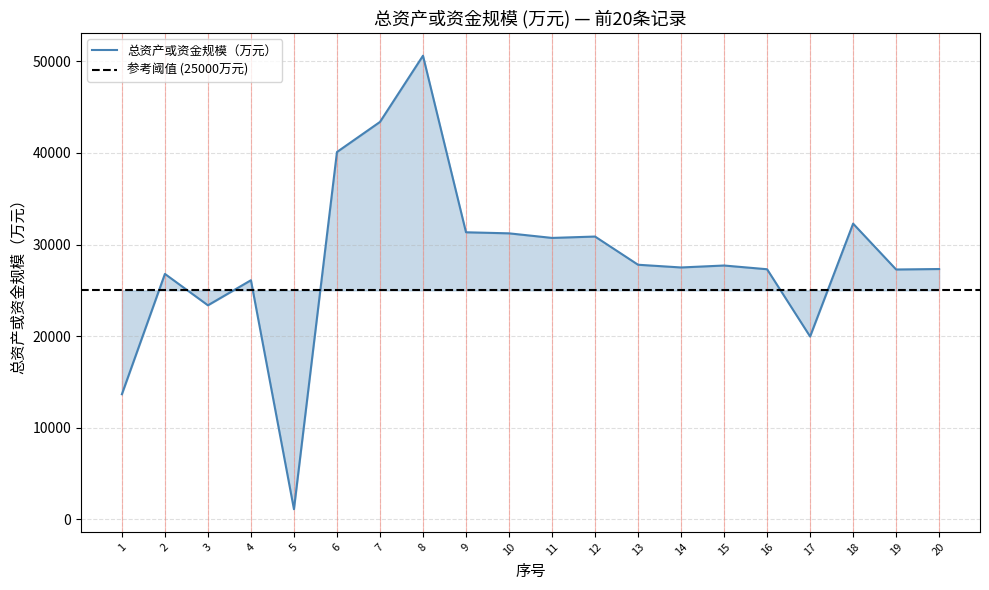

Rank the categories by value from lowest to highest.

5, 1, 17, 3, 4, 2, 19, 16, 20, 14, 15, 13, 11, 12, 10, 9, 18, 6, 7, 8